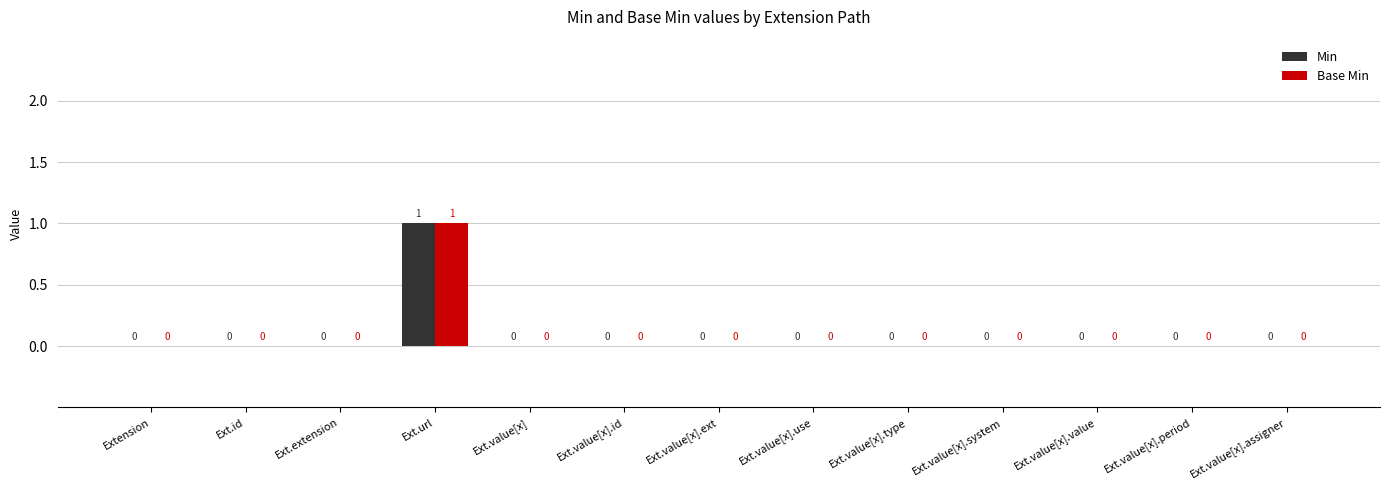

At which category does the chart reach its peak across all series?

Ext.url